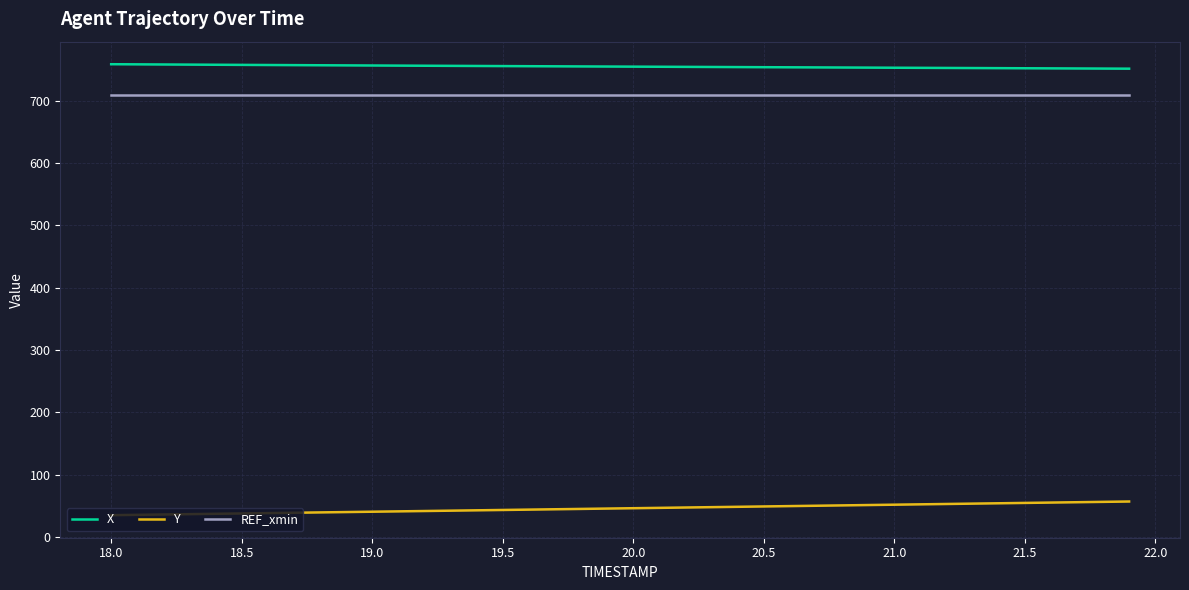

Is this an area chart (filled region under the line)?

No